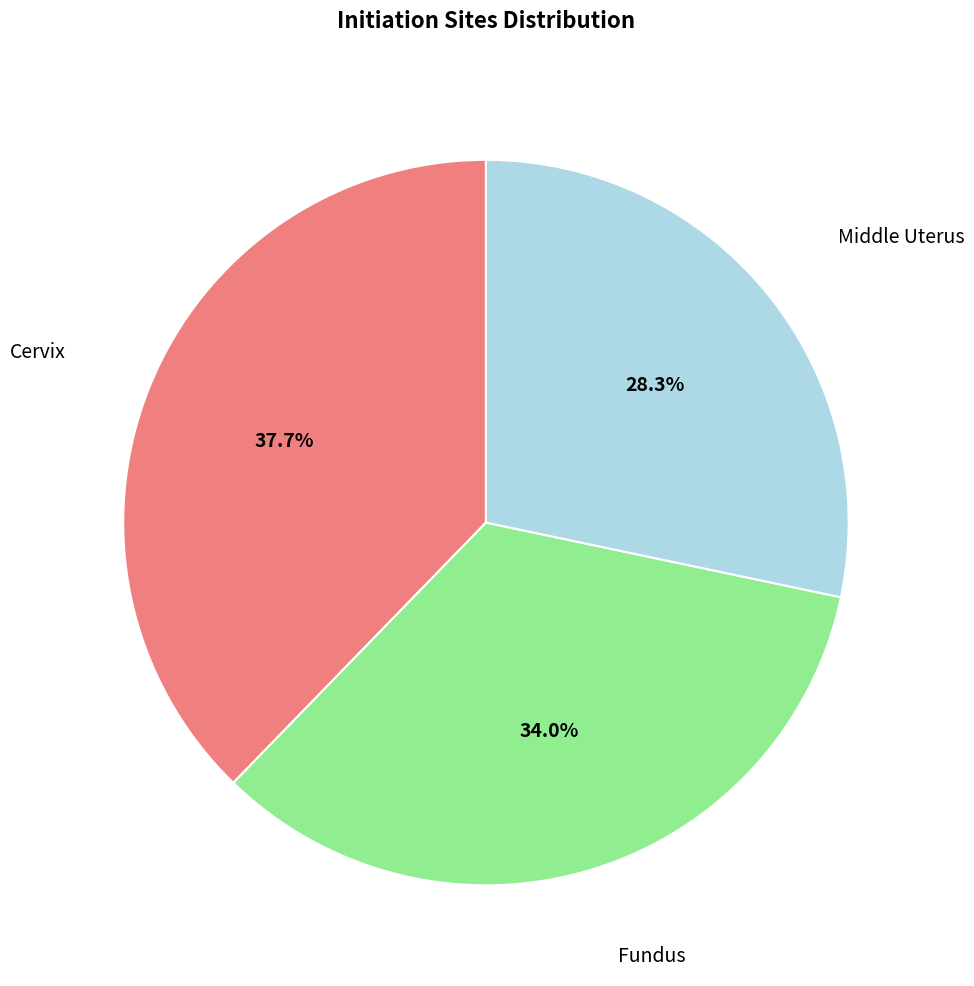

Is there a majority slice in this chart?

No